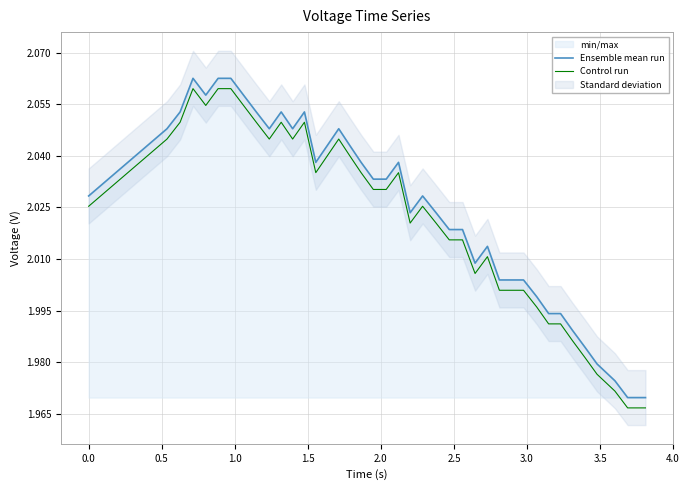

True or false: Ensemble mean run and Control run intersect in this chart.

False